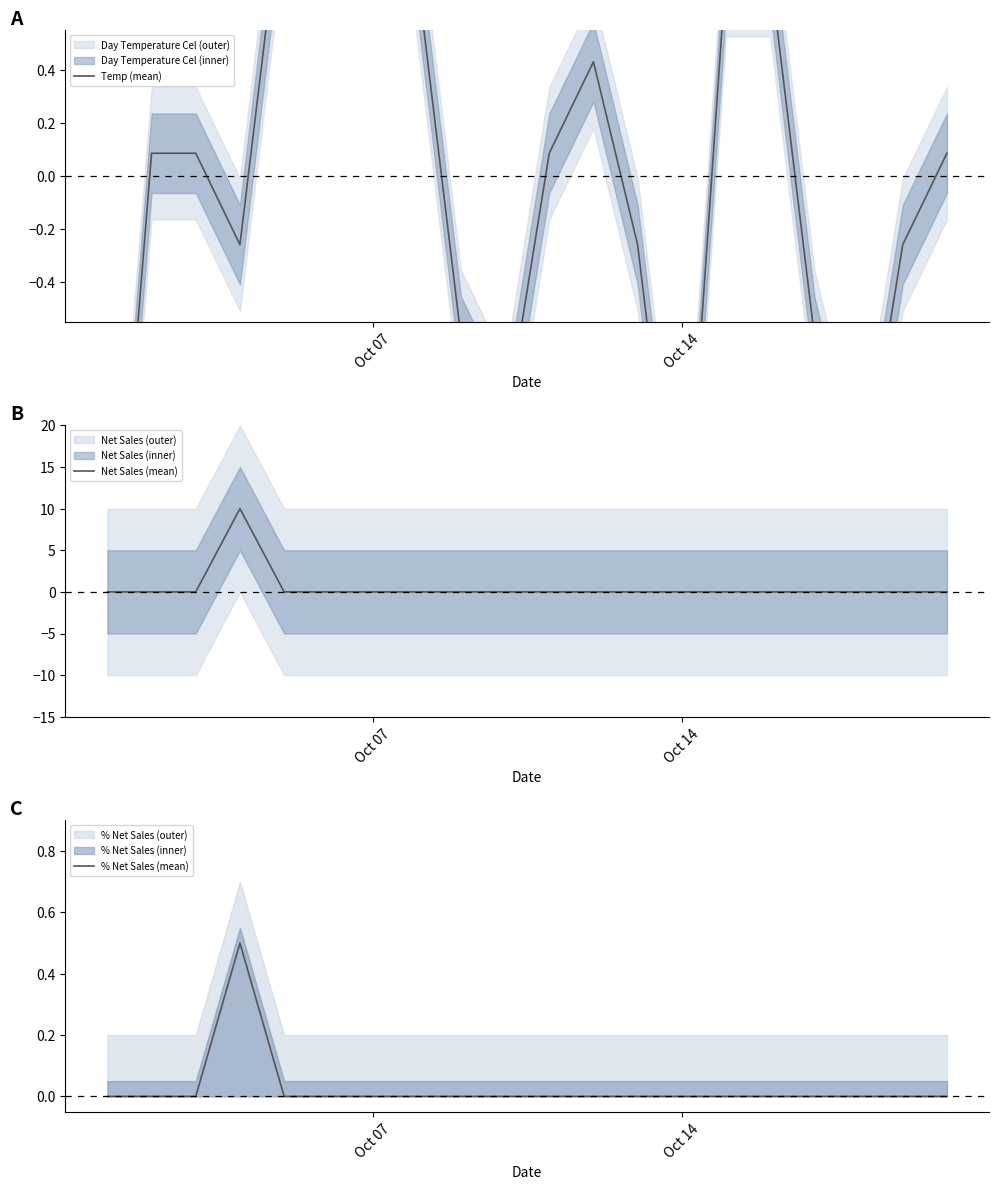

True or false: Net Sales (mean) has a value of 0.0 at Oct 14.

True